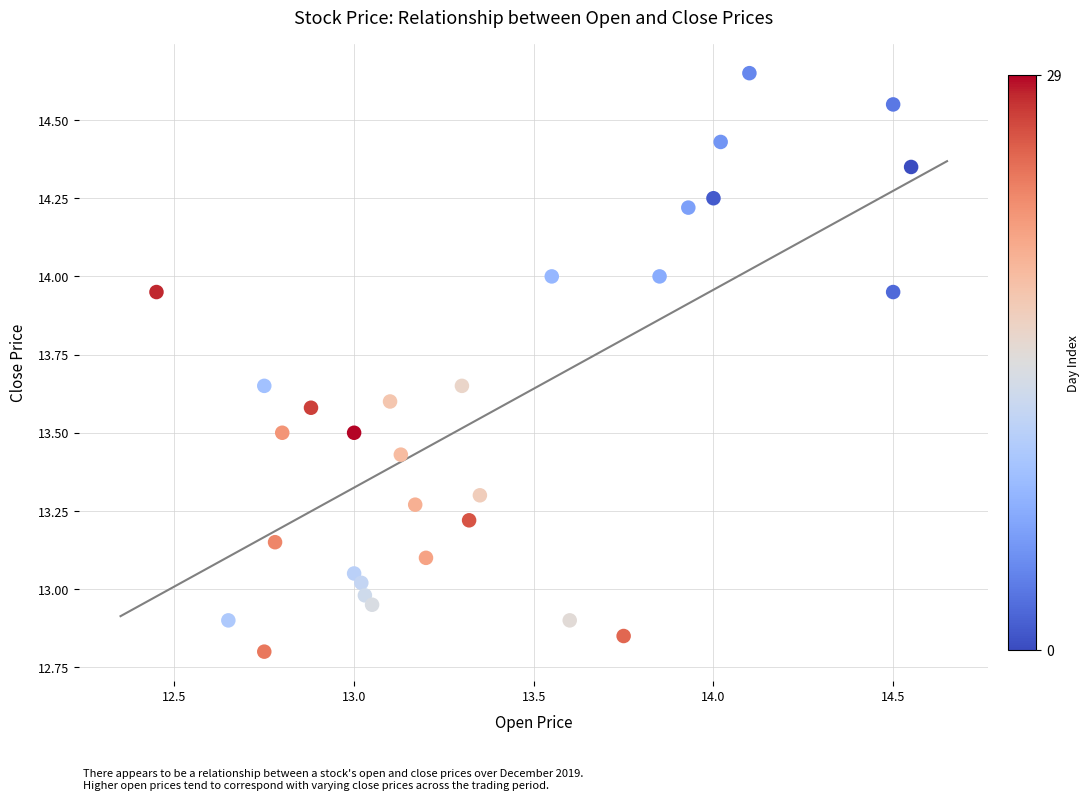

What is the range of X values (max minus min)?

2.1